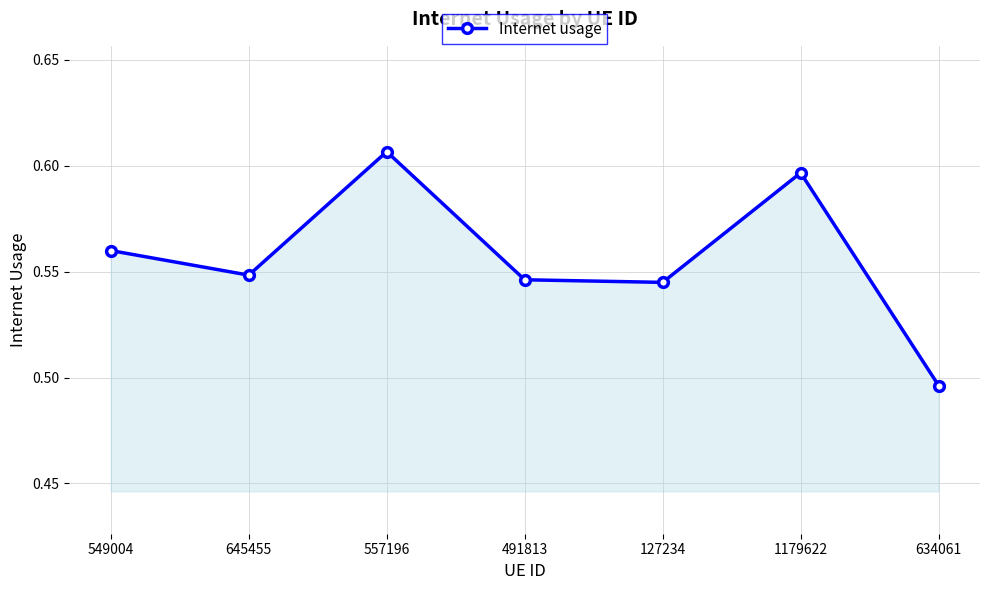

What is the difference between the maximum and second lowest values?

0.1